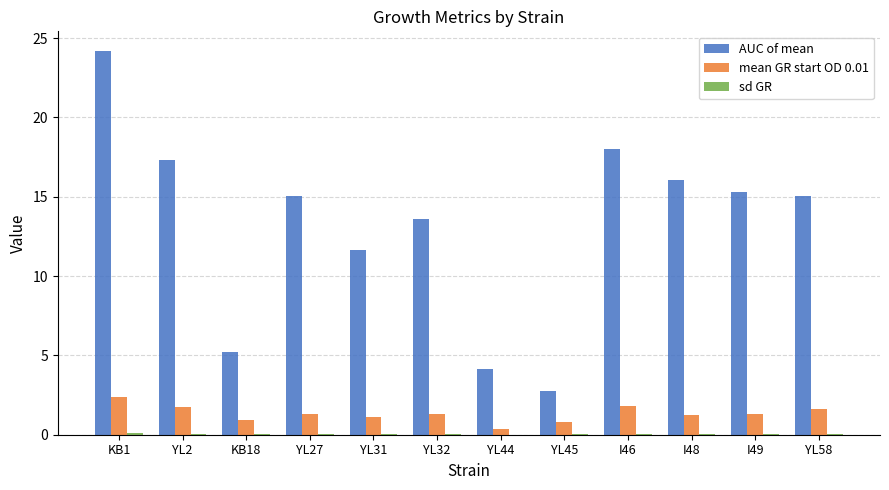

At which category is the sum across all series the highest?

KB1